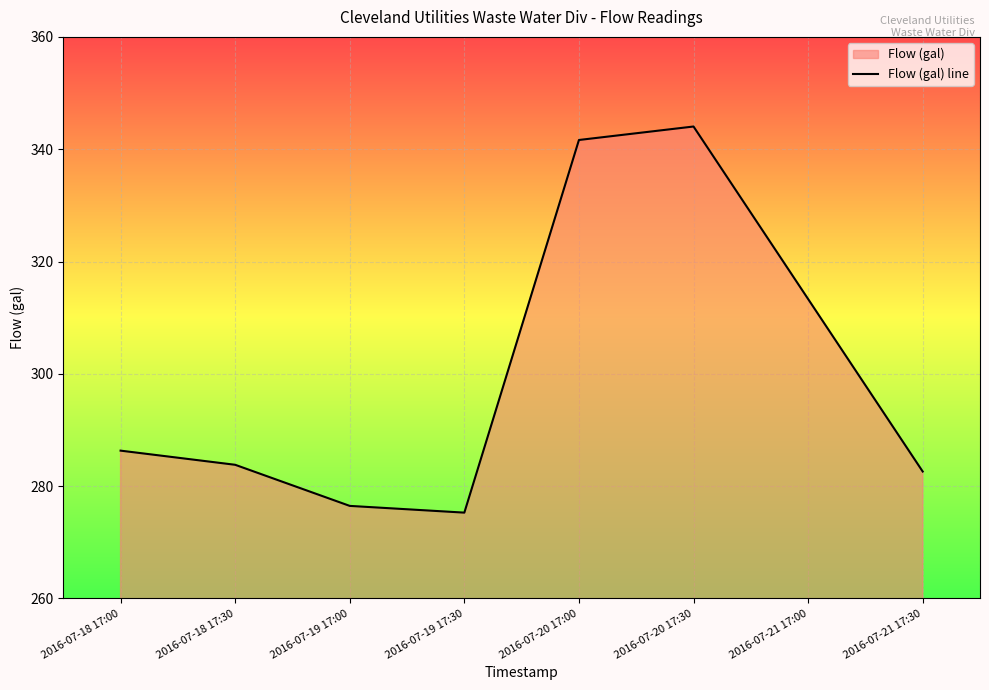

Does the chart display data point markers on the line(s)?

No